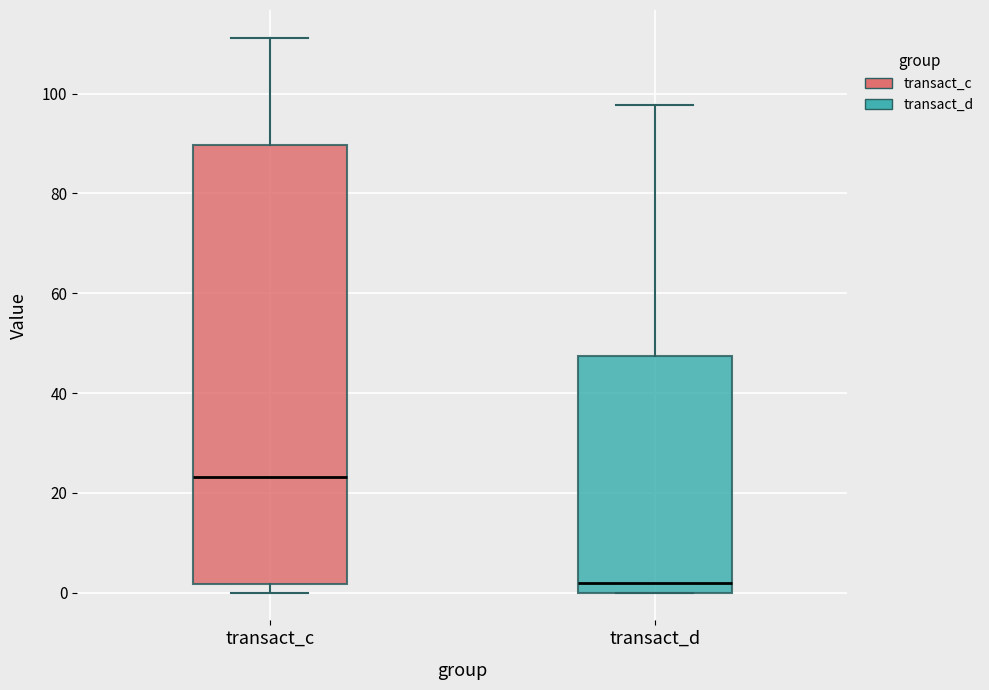

Which box is the tallest, from its lower edge to its upper edge?

transact_c